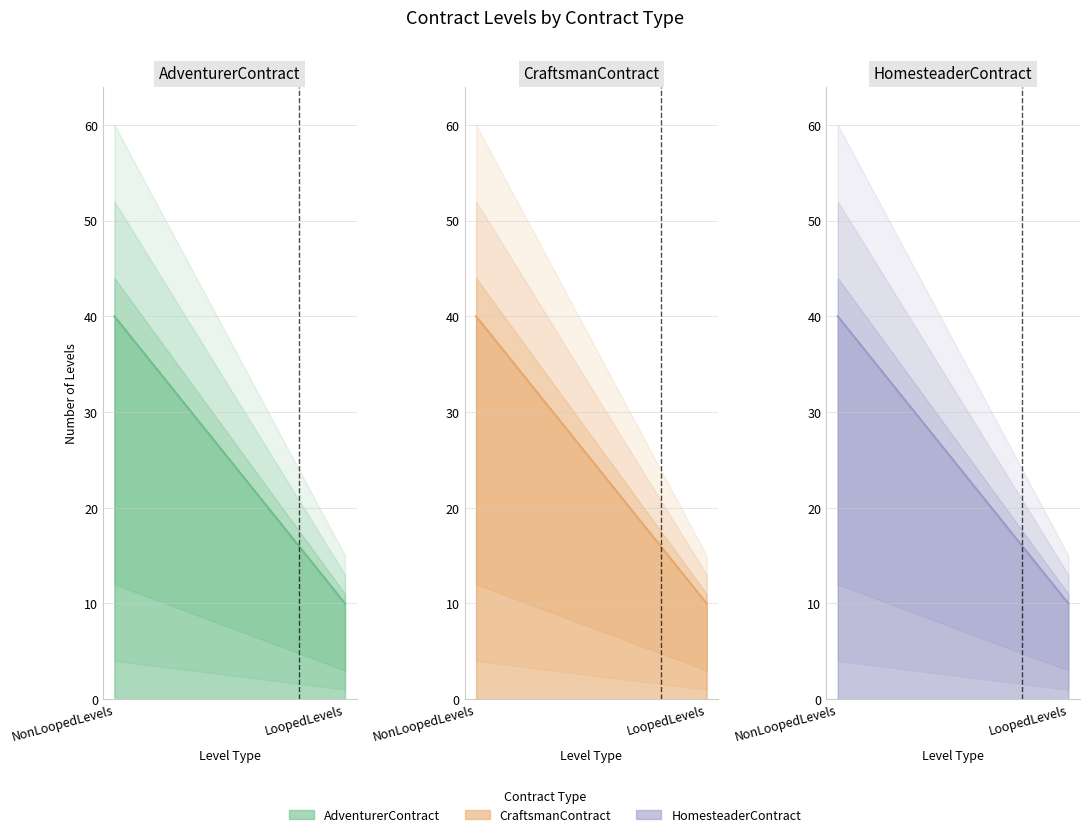

What position from the left is NonLoopedLevels?

1